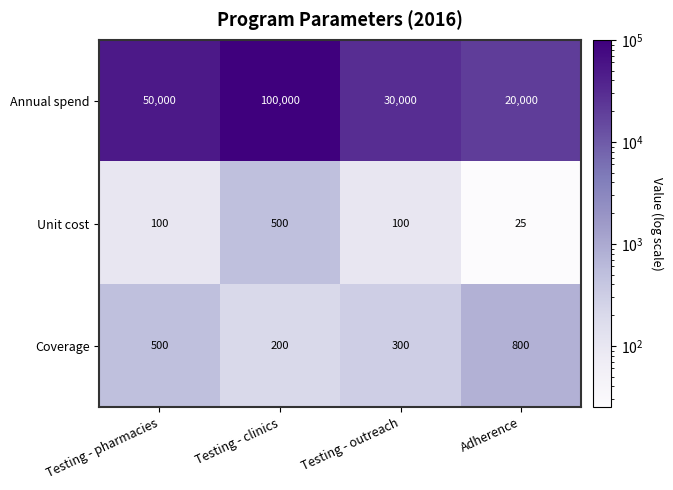

What is the difference between the second highest and second lowest values in the Annual spend series?

20000